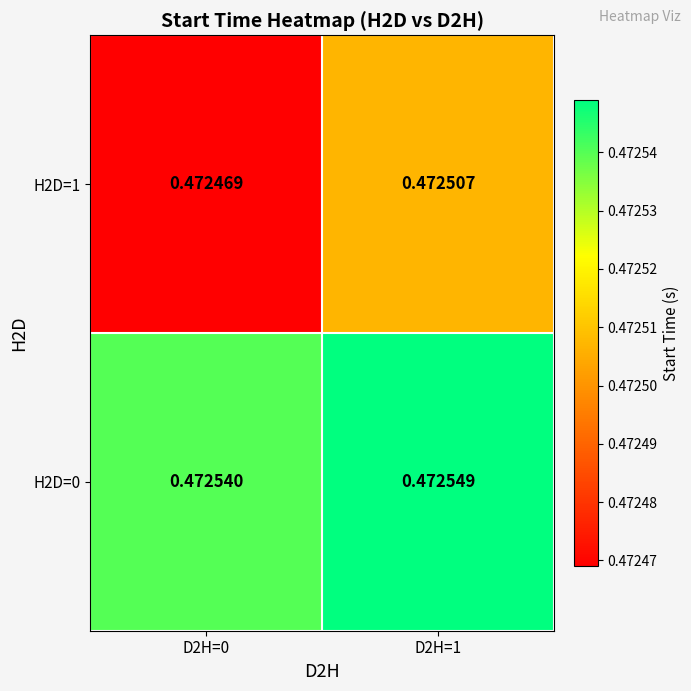

Is the value of H2D=0 at D2H=1 greater than the value of H2D=1 at D2H=0?

Yes